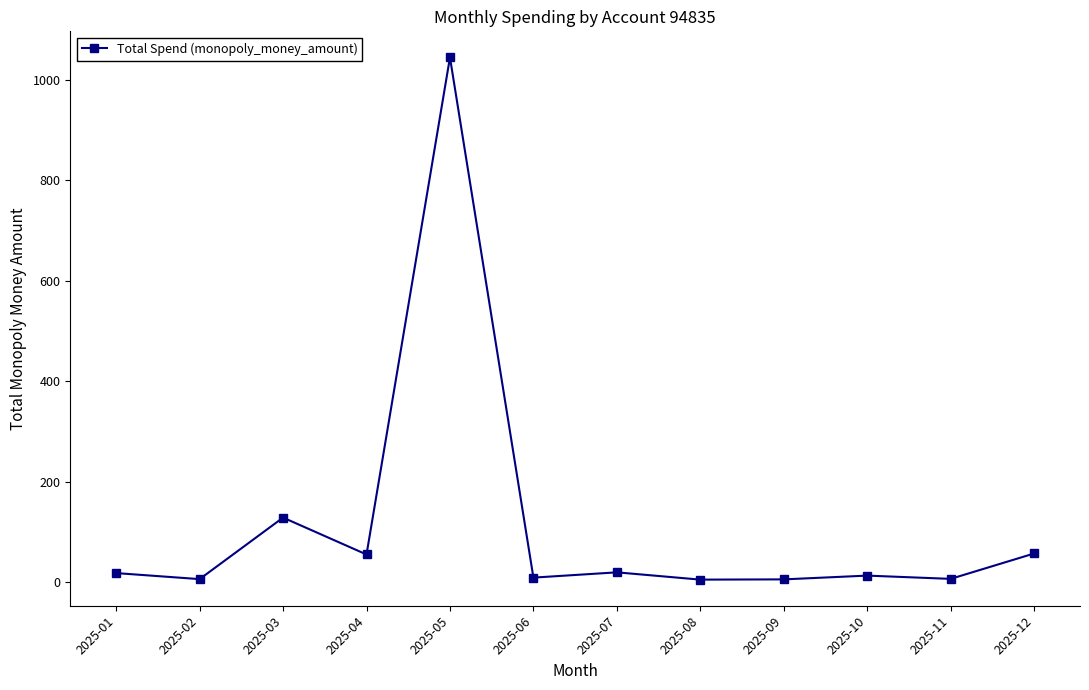

What is the value of the 12th point from the left?

57.0